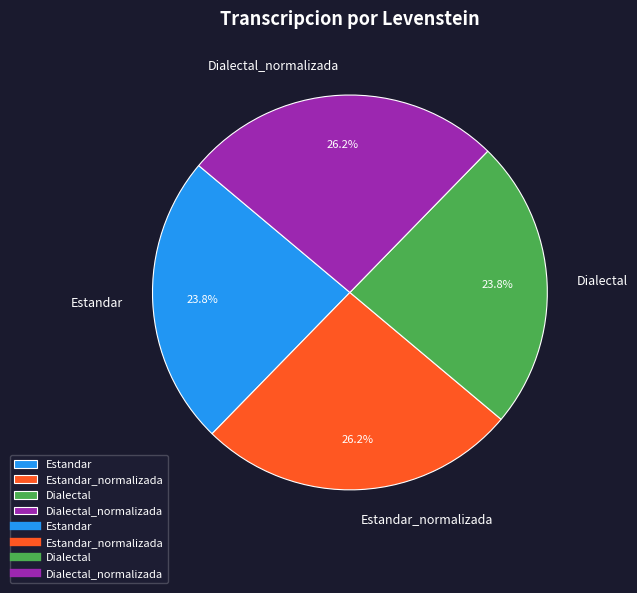

To the nearest percent, what is the average slice percentage?

25%